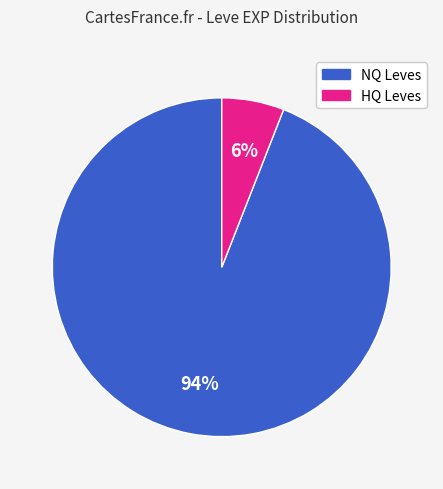

Does any single category account for the majority?

Yes